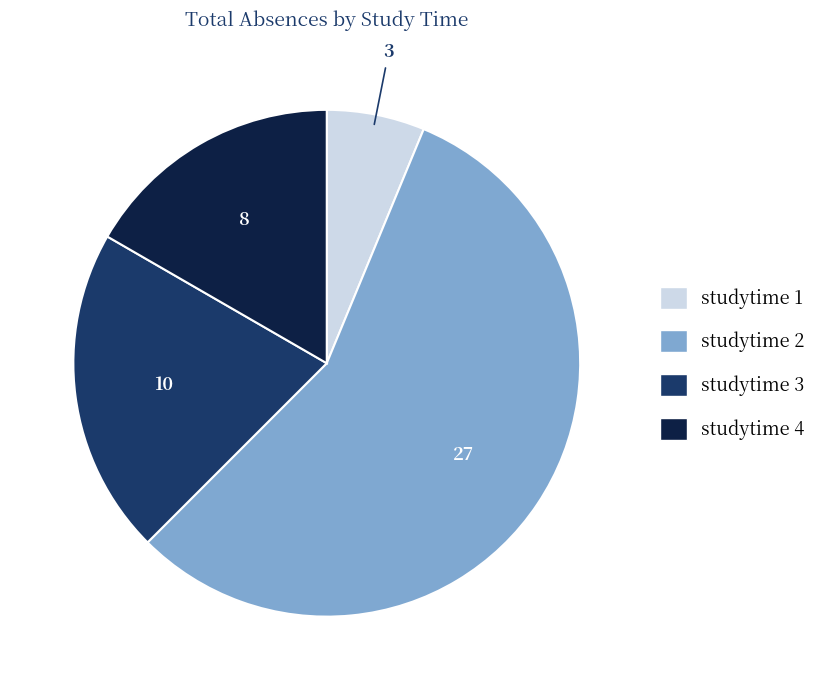

How many segments does this pie chart have?

4